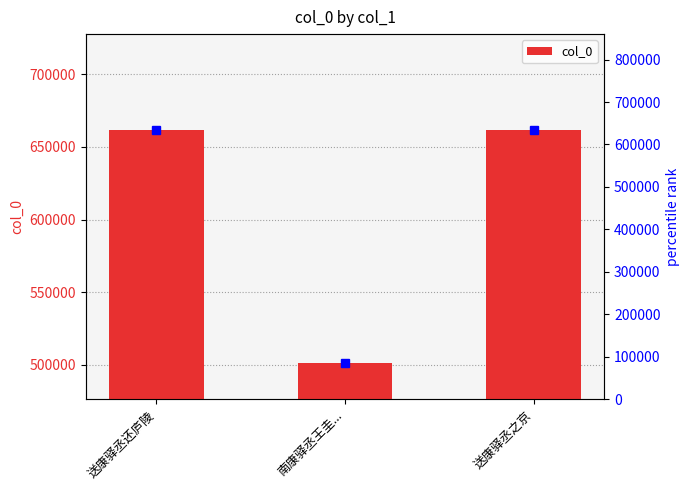

Does the chart contain stacked bars?

No